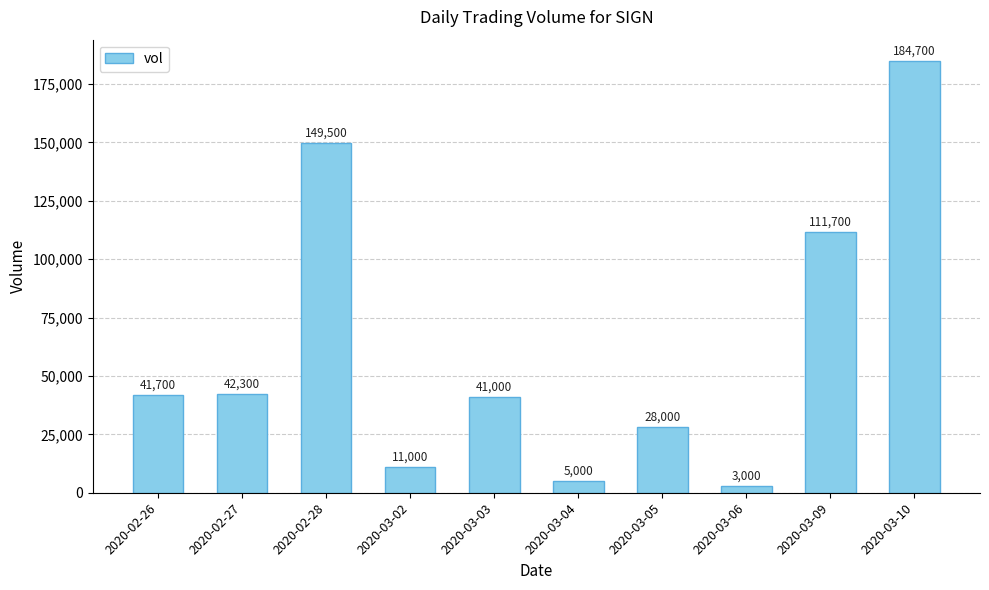

How many data points does each series have?

10